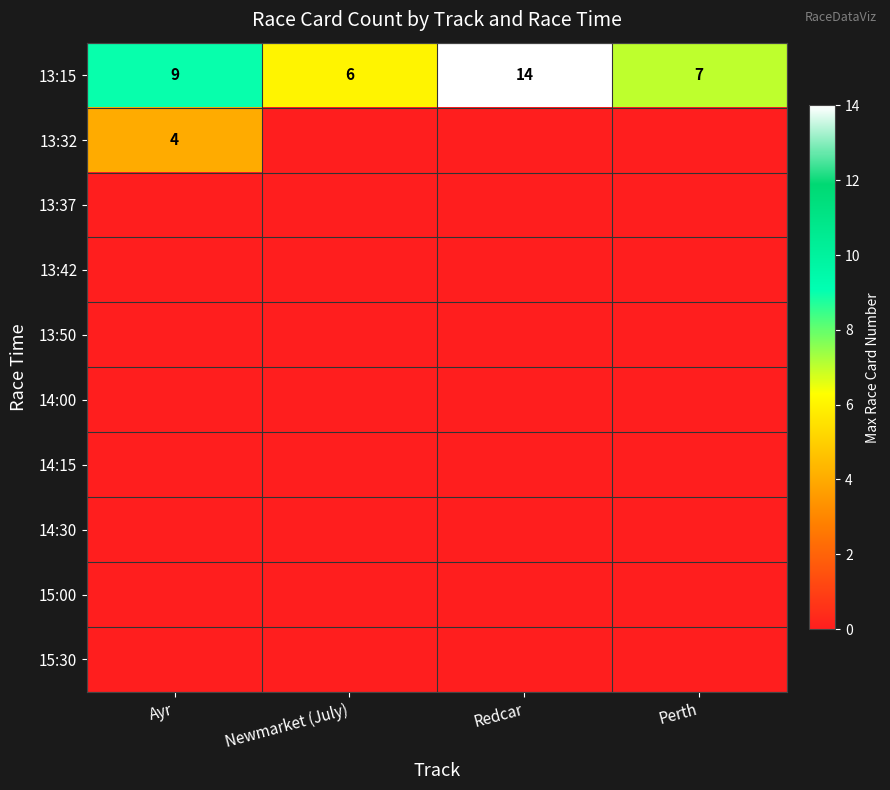

What is the highest value of the 13:15 series?

14